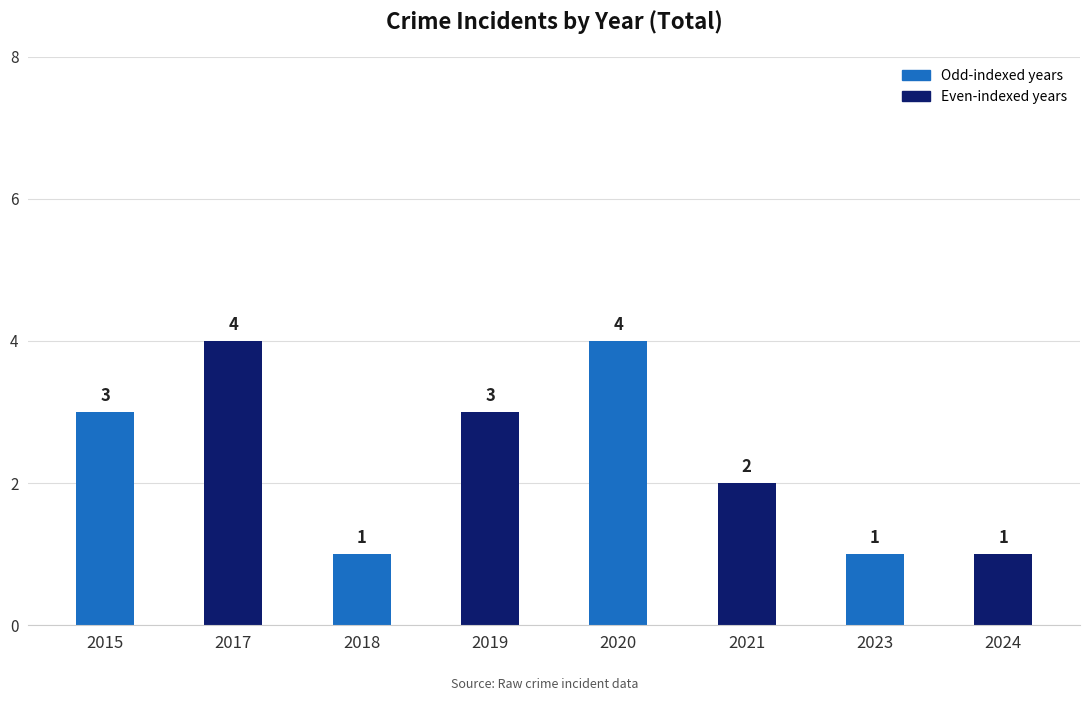

Reading left to right, extract all data points from this chart.

2015=3	2017=4	2018=1	2019=3	2020=4	2021=2	2023=1	2024=1